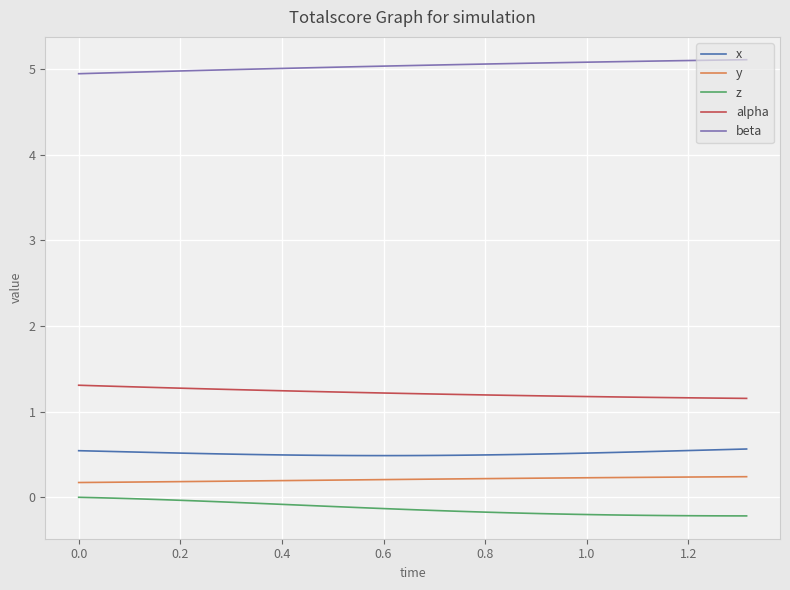

Which series has the largest total across all categories?

beta